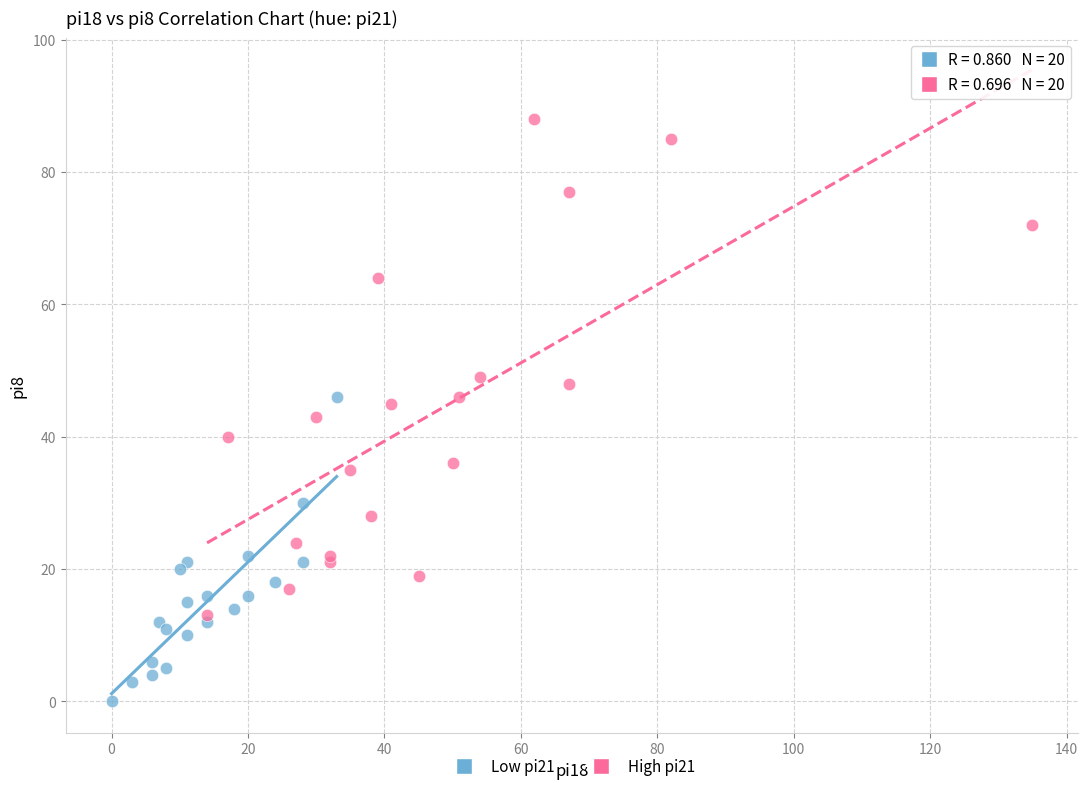

Which series has the largest Y range (max minus min)?

High pi21